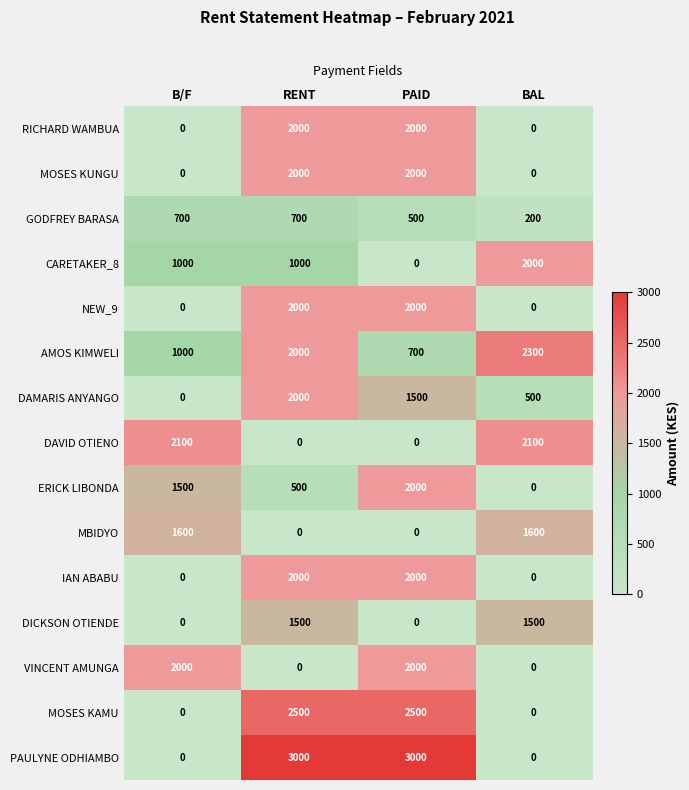

At which category is the sum across all series the highest?

RENT